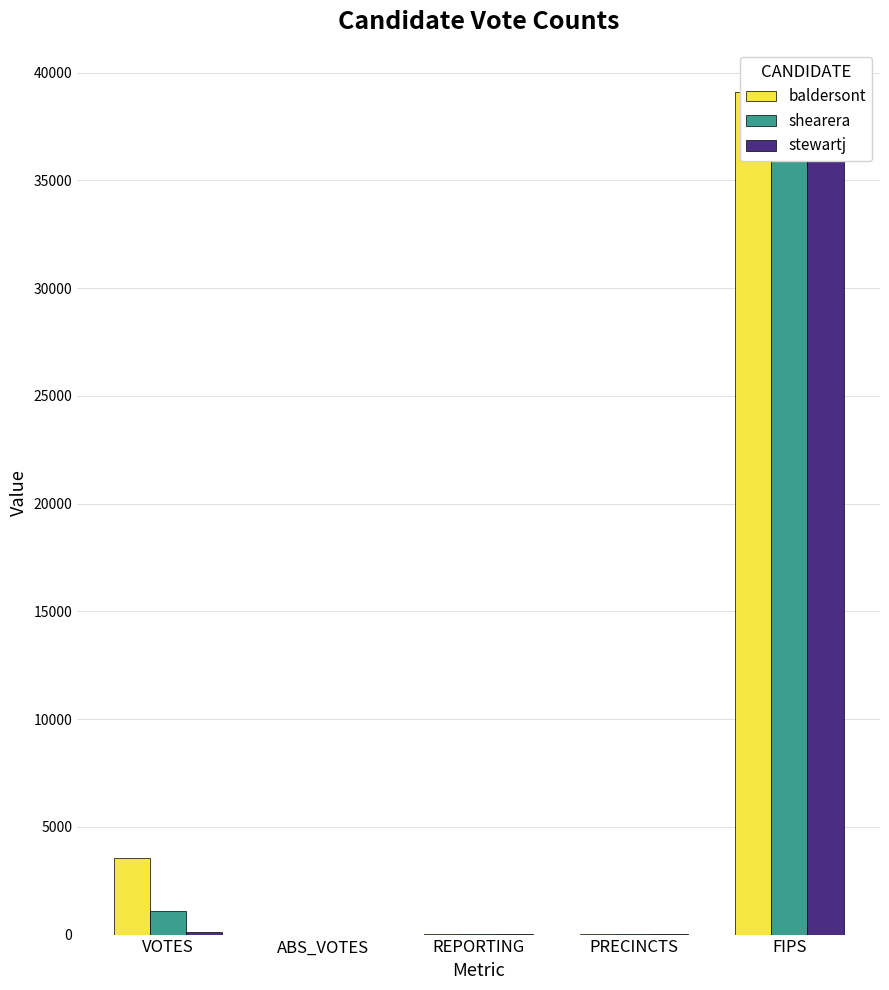

Is it true that baldersont equals 11 at PRECINCTS?

True